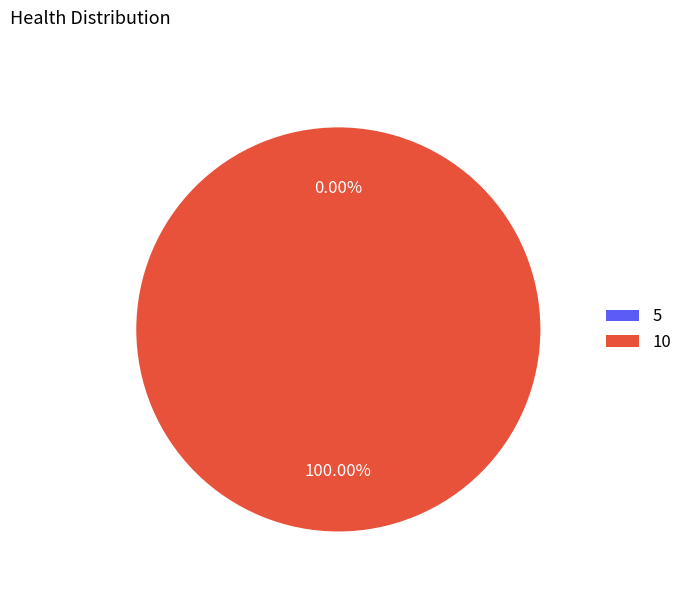

Which has a higher value, 5 or 10?

10